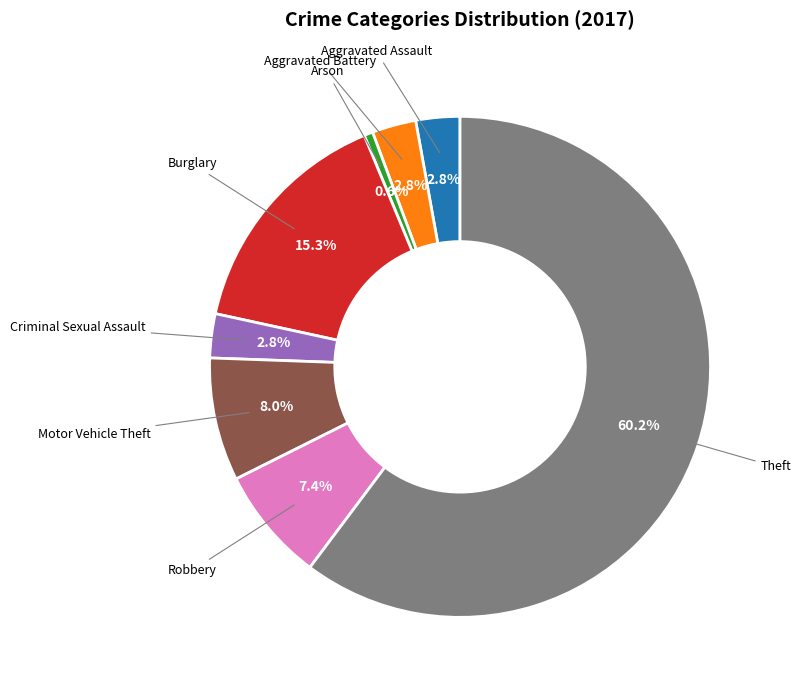

What percentage is the Motor Vehicle Theft slice, to the nearest percent?

8%